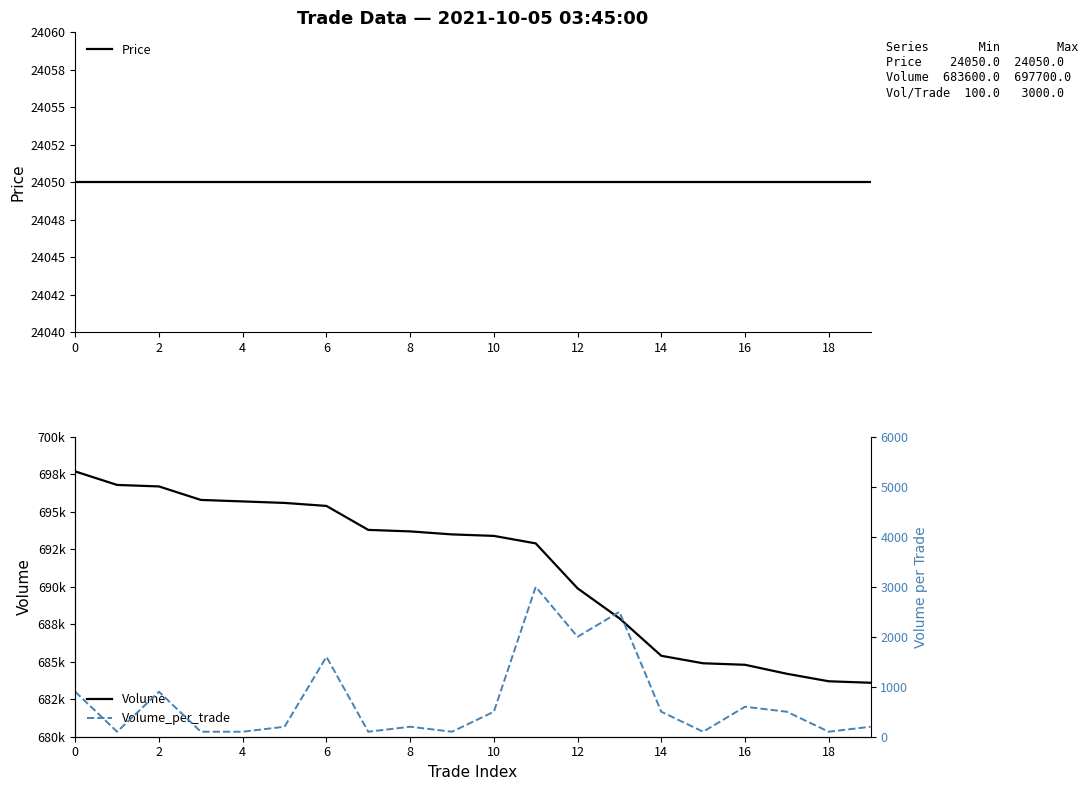

What is the difference between the second highest and minimum values in the Volume_per_trade series?

2400